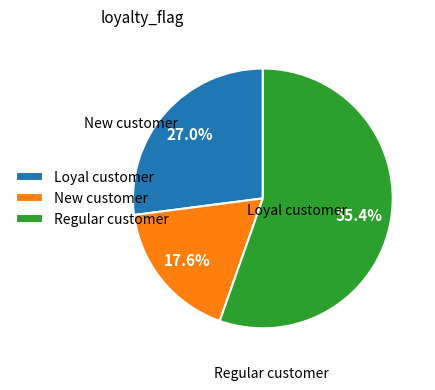

Does any single category account for the majority?

Yes